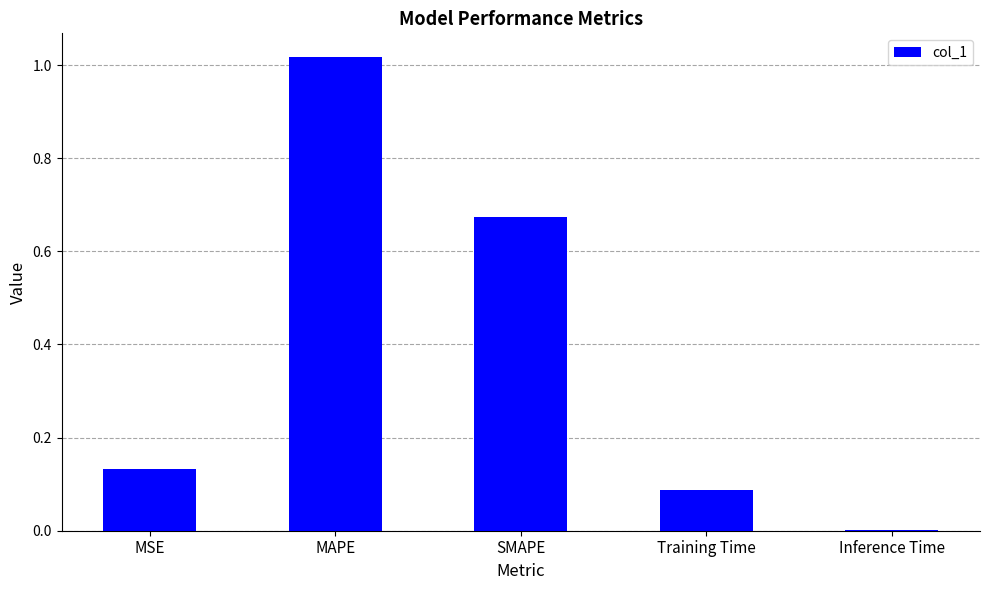

Between SMAPE and MAPE, which is larger?

MAPE